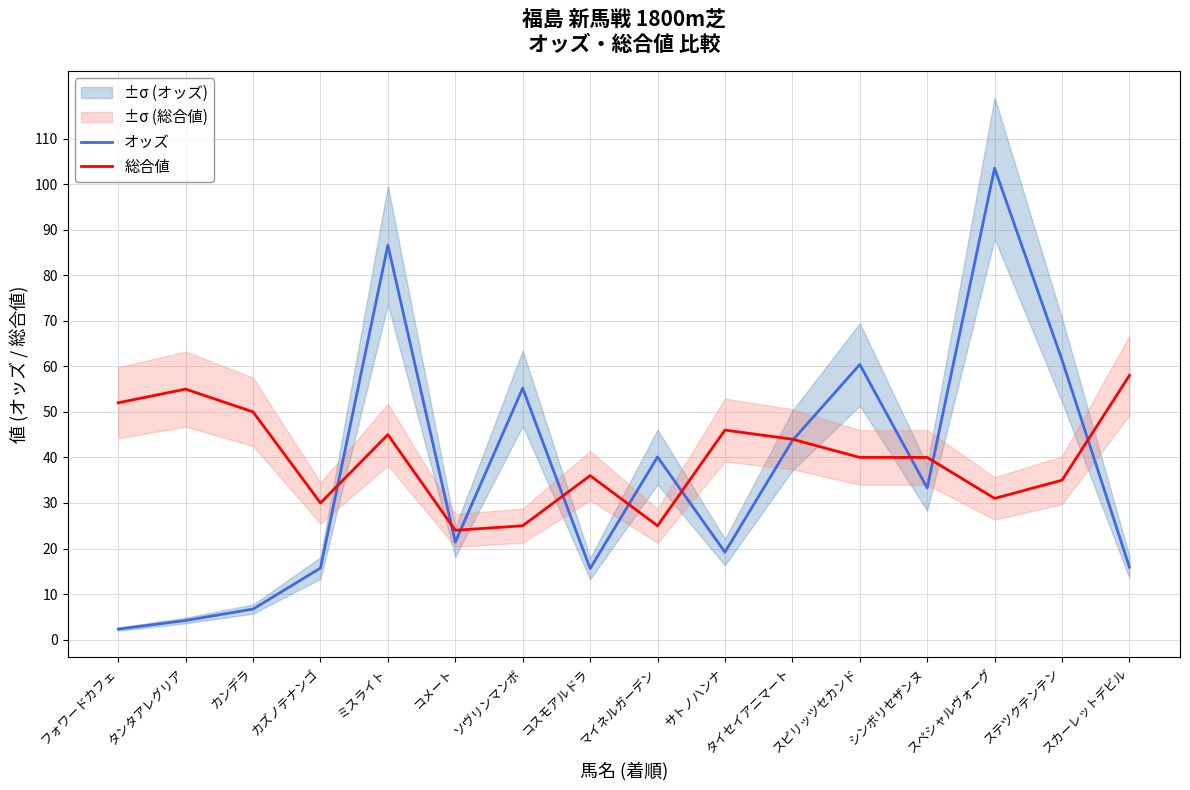

How many interior local valleys does the 総合値 series have?

4